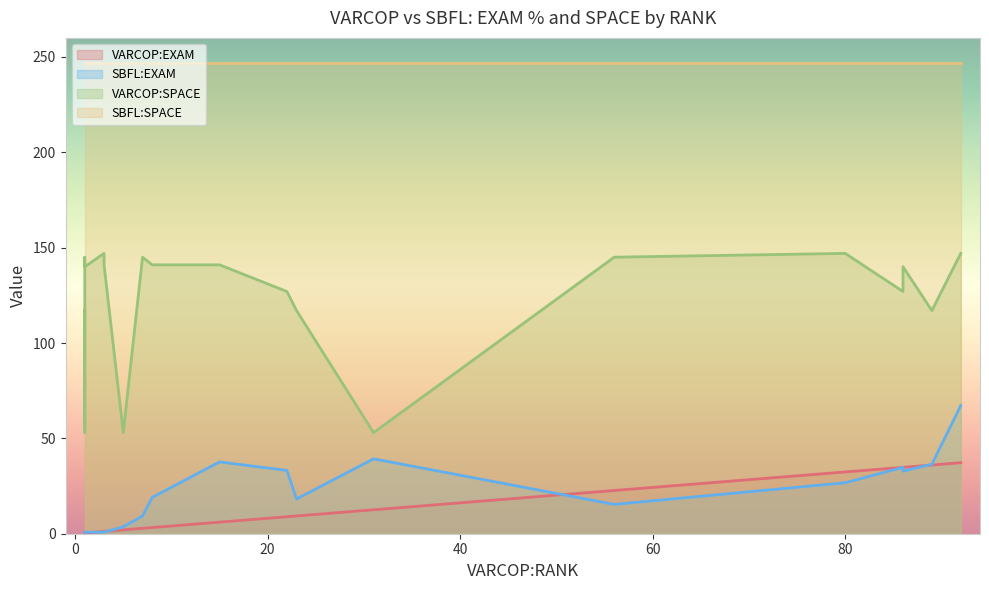

Which category has the highest value in the SBFL:SPACE series?

1